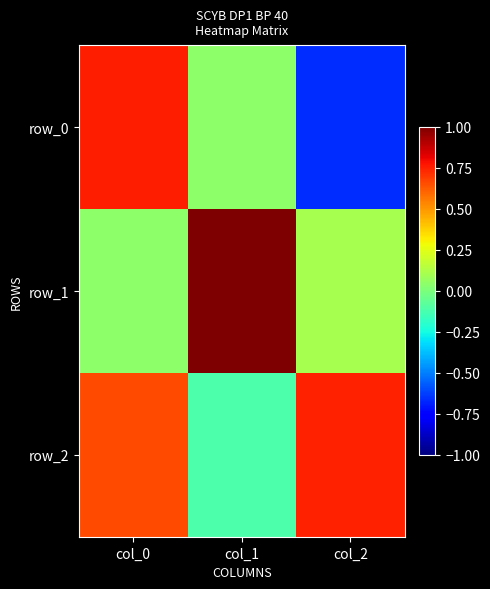

What is the difference between the highest and lowest values at col_0?

0.7